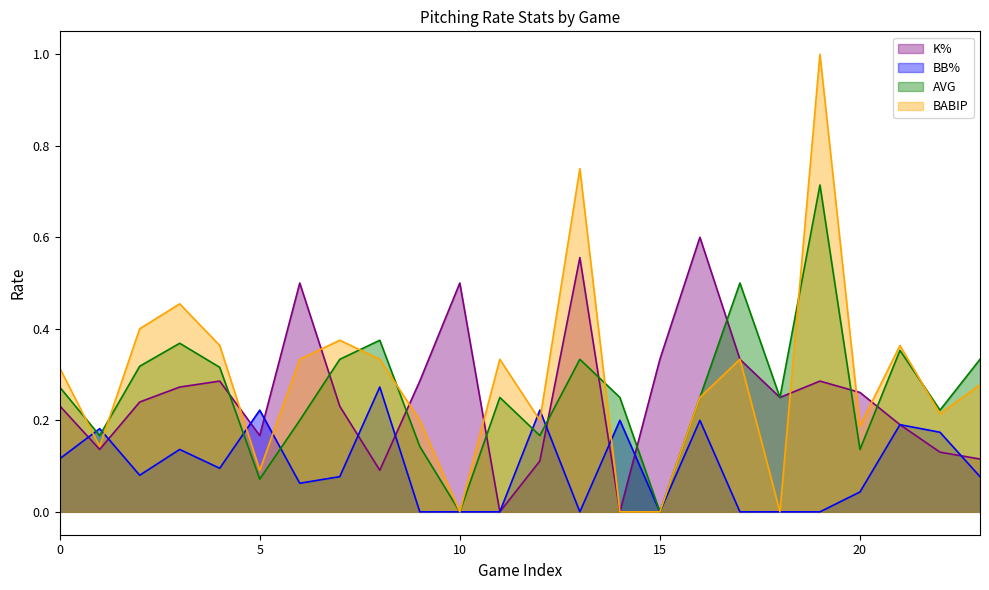

How many positive values does the BB% series have?

16